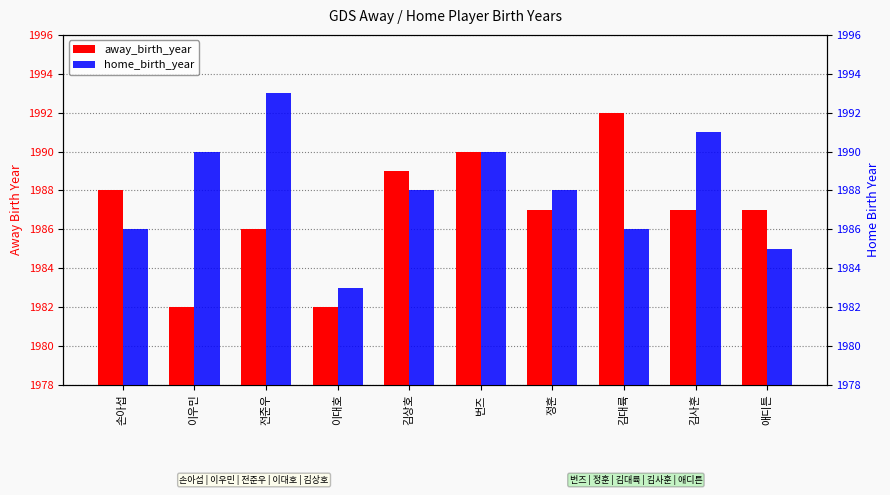

What is the minimum value shown in the chart?

1982